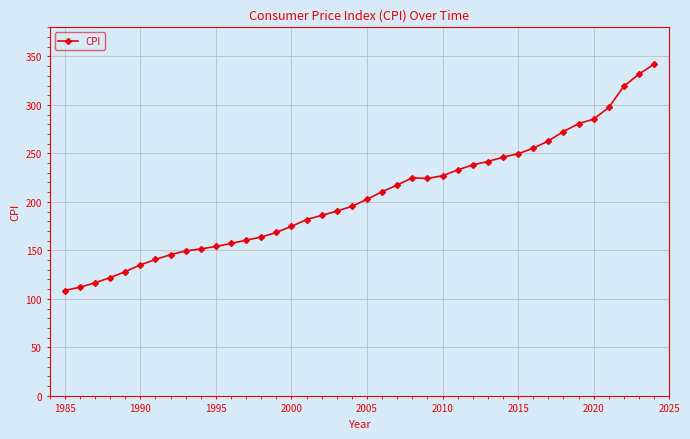

What is the value of the 23rd point from the left?

217.4